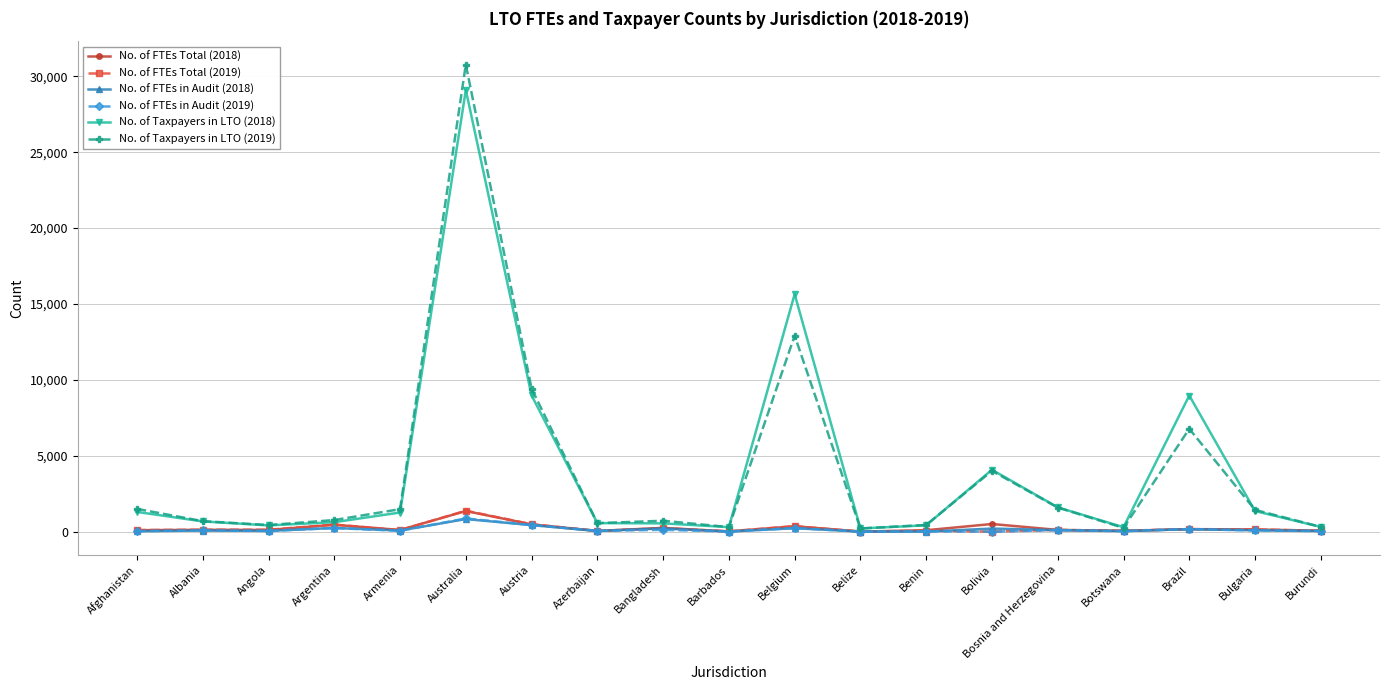

True or false: No. of FTEs Total (2018) has more than 1 points higher than both neighbors.

True